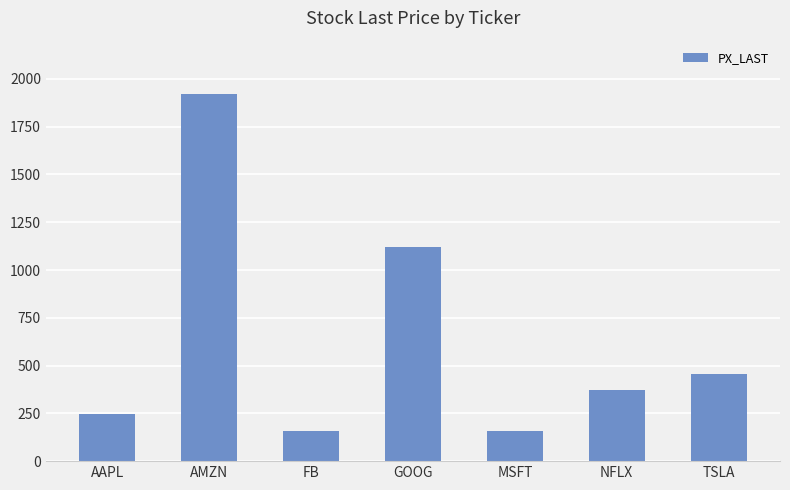

What is the difference between the maximum and second lowest values?

1760.6